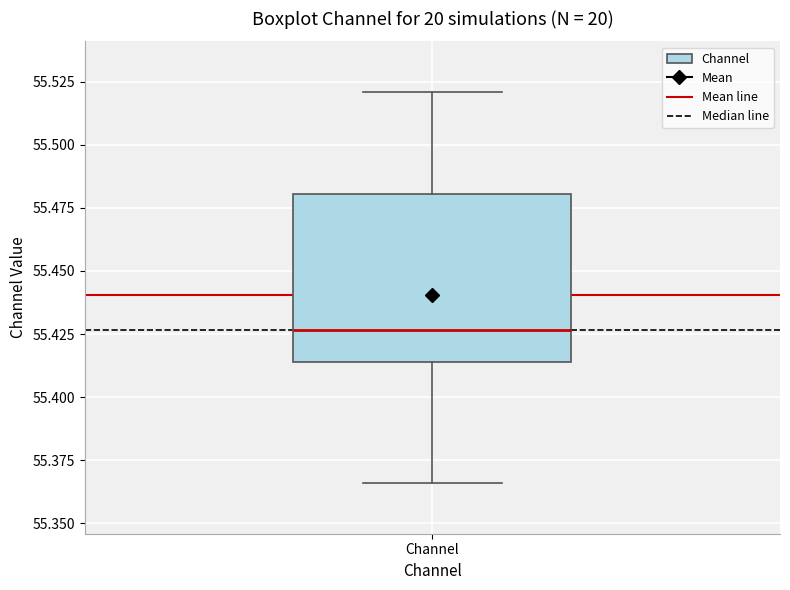

Read this box plot against the y-axis: the position of the median line, the range covered by the box, and the ends of both whiskers. The values are not printed on the chart, so give them approximately, as read against the axis.

median 55.425, box 55.415 to 55.480, whiskers 55.365 to 55.520